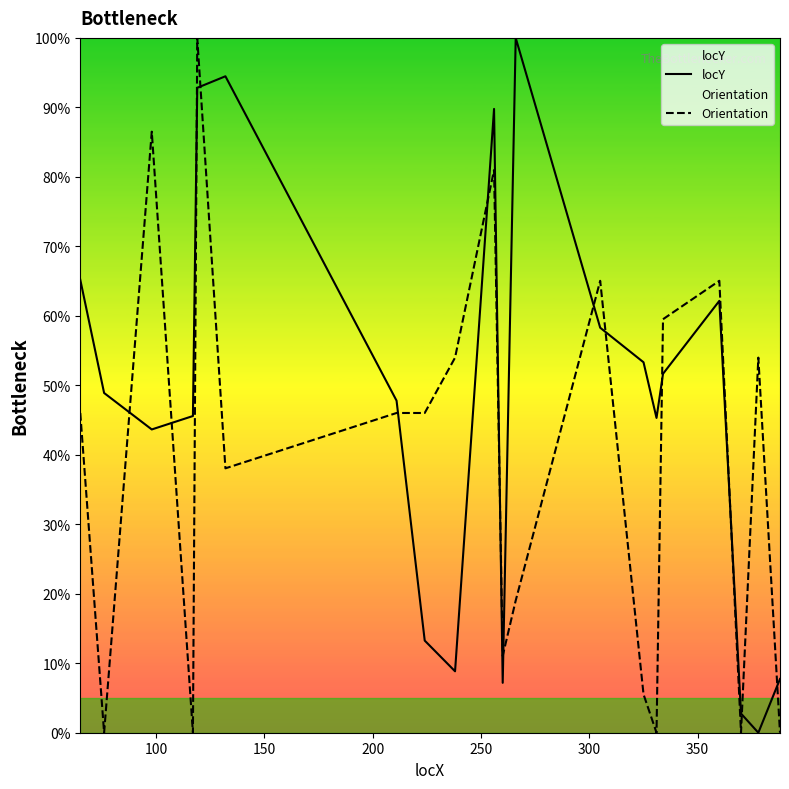

Which series has the largest total across all categories?

locY